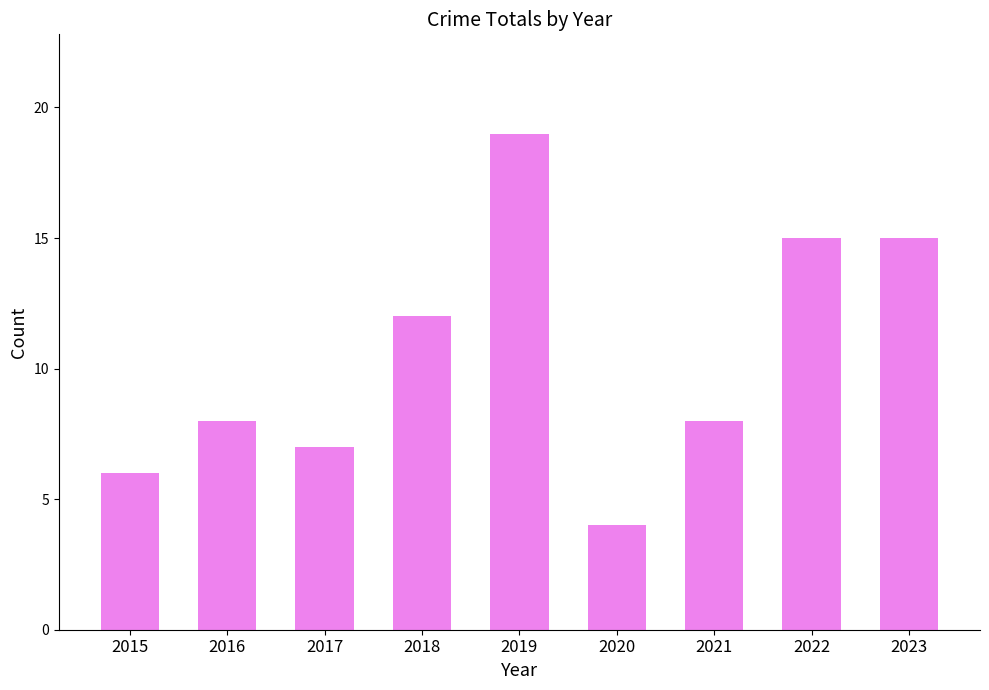

What is the value of the 5th bar from the left?

19